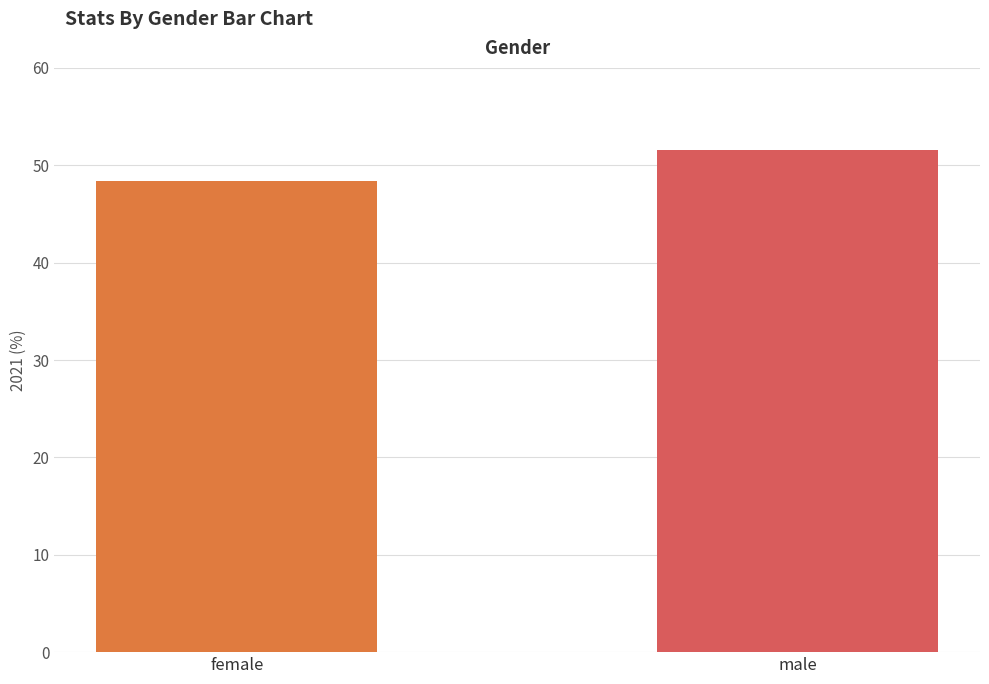

How many data points are less than 51?

1